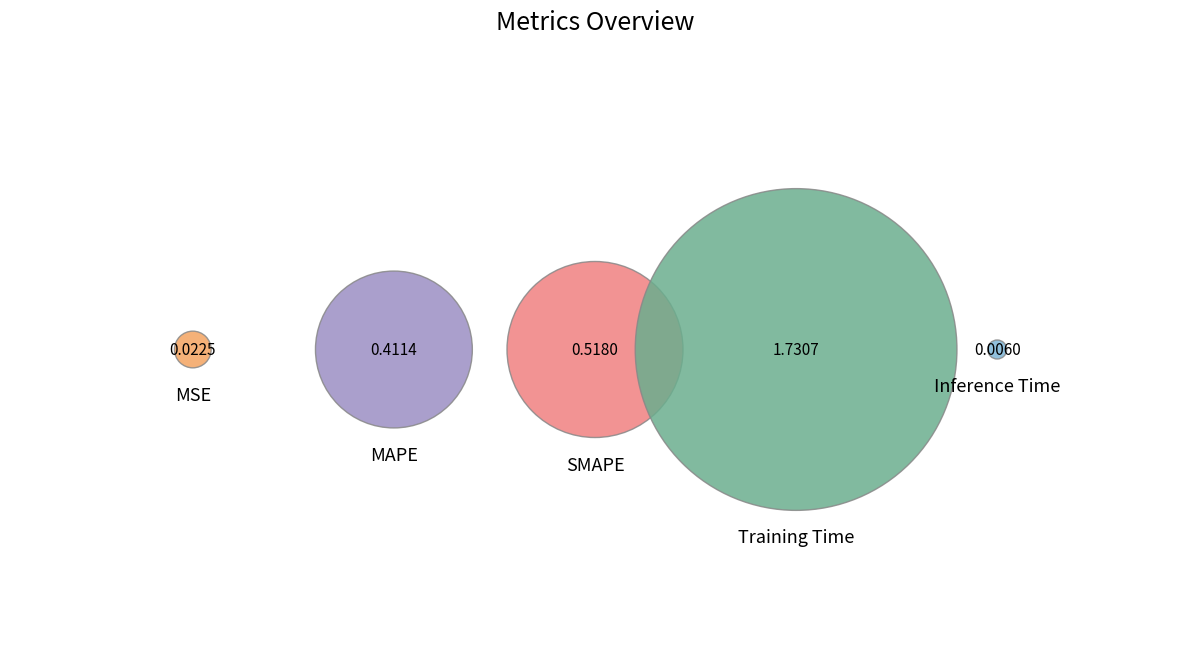

The MAPE slice represents 15% of the pie. True or false?

True